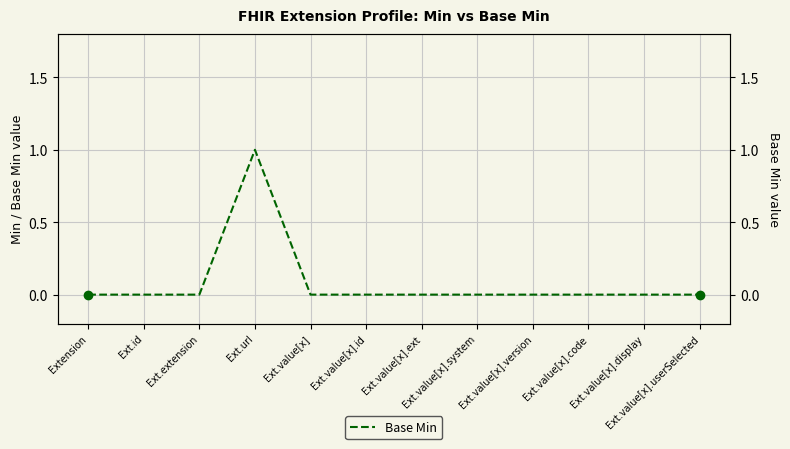

Reading right to left, list all the values displayed in this chart.

Ext.value[x].userSelected=0	Ext.value[x].display=0	Ext.value[x].code=0	Ext.value[x].version=0	Ext.value[x].system=0	Ext.value[x].ext=0	Ext.value[x].id=0	Ext.value[x]=0	Ext.url=1	Ext.extension=0	Ext.id=0	Extension=0